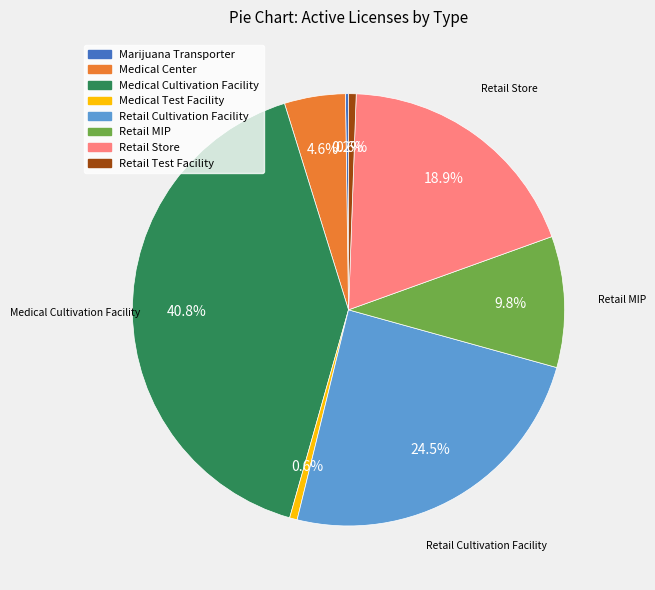

What is the ratio of the value at Retail Test Facility to the value at Medical Test Facility?

1.0